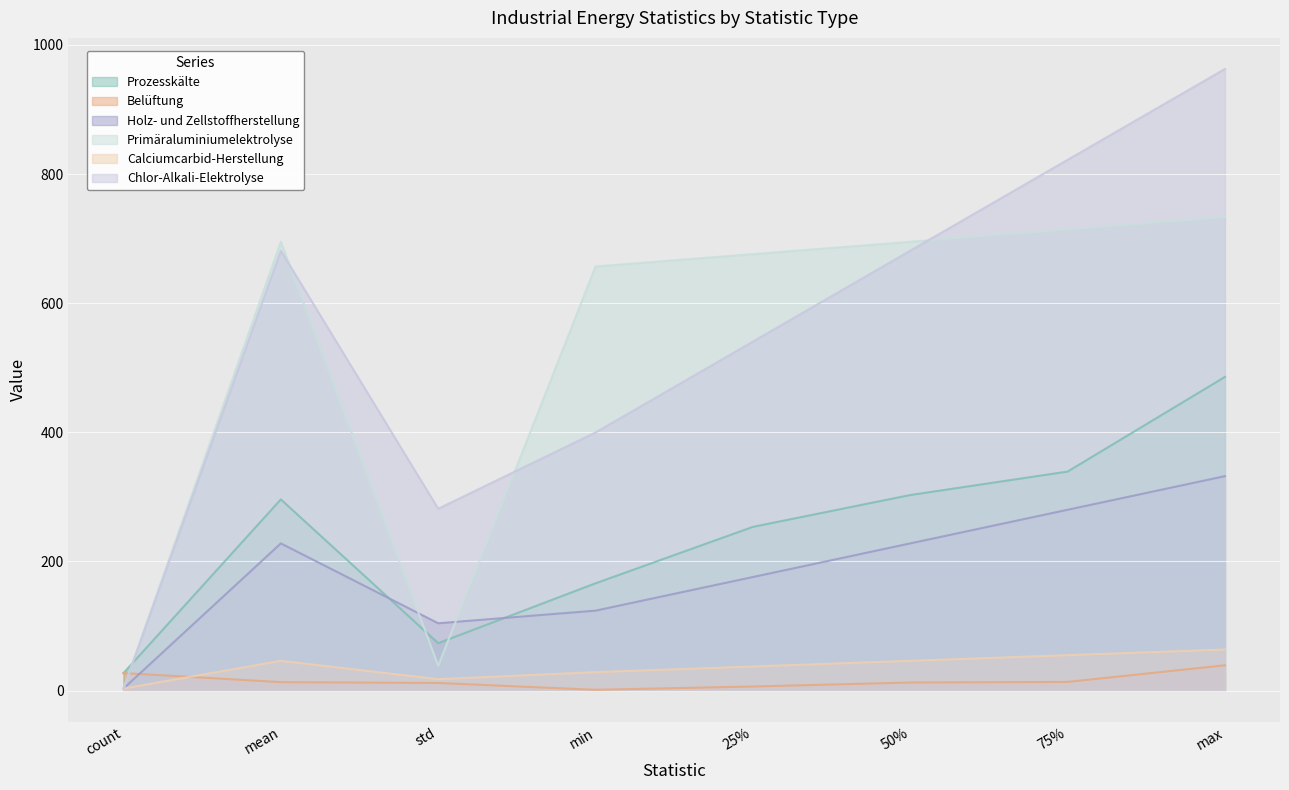

How many times do Holz- und Zellstoffherstellung and Prozesskälte cross each other?

2